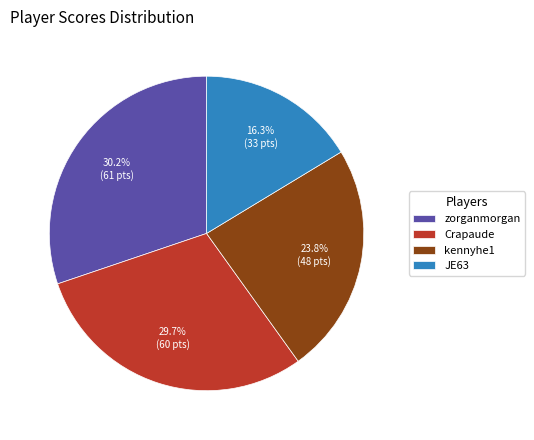

To the nearest percent, what percentage of the pie is zorganmorgan?

30%